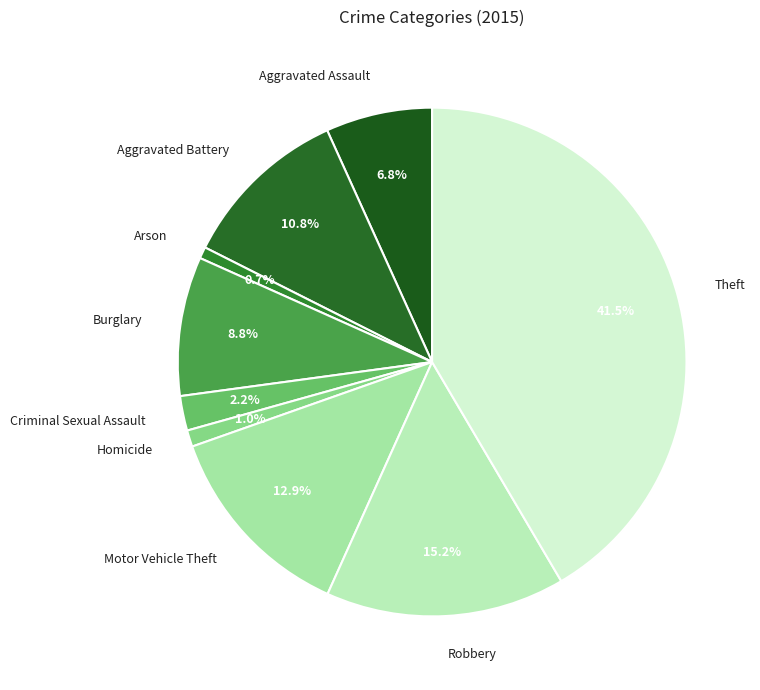

Is it true that Theft is 56% of the pie?

False